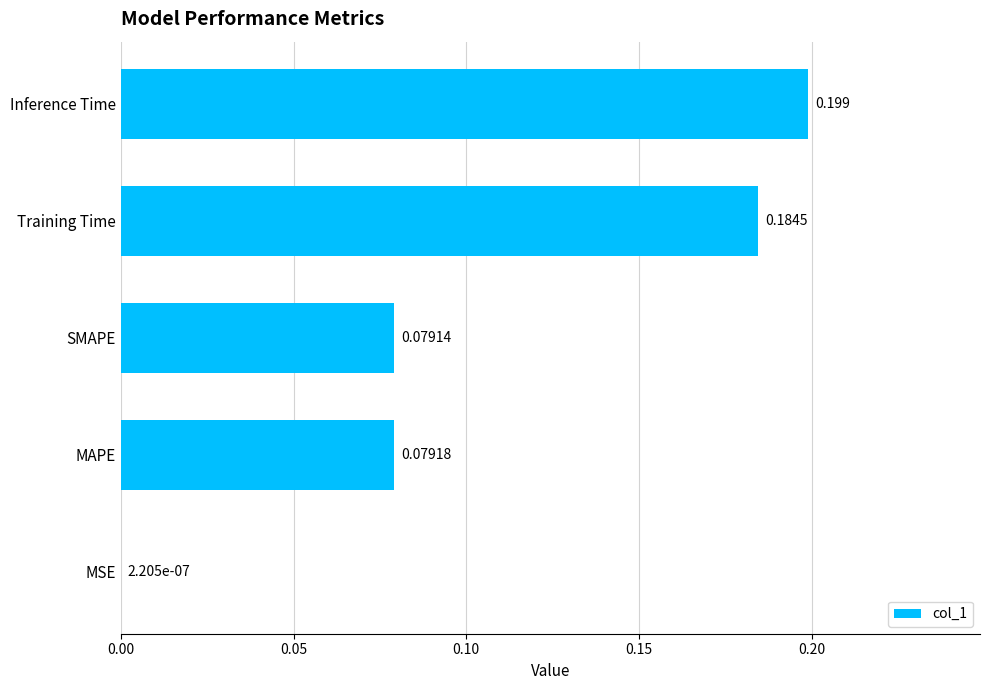

Which has a higher value, MAPE or SMAPE?

MAPE